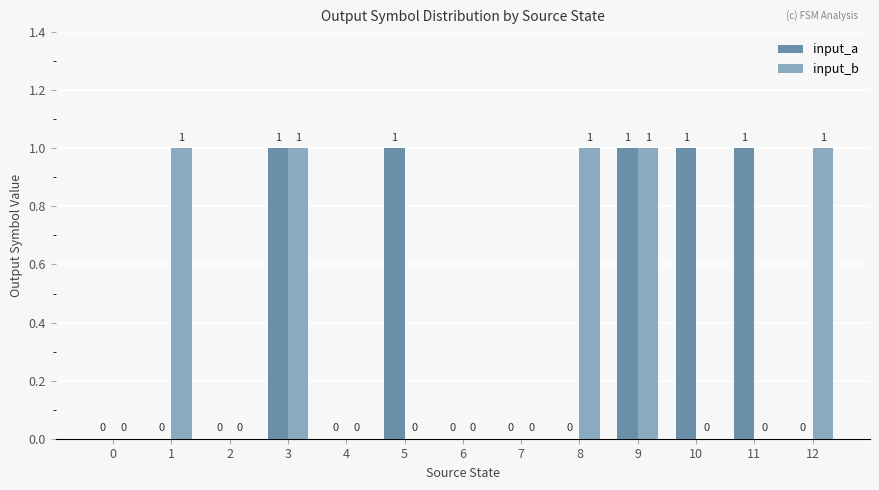

What is the total value across all series at 9?

2